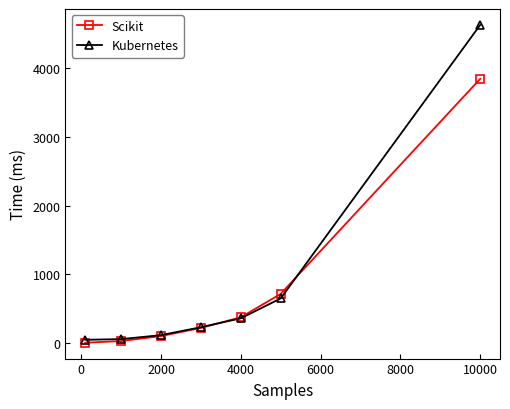

Rank the series by their maximum value, from lowest to highest.

Scikit, Kubernetes